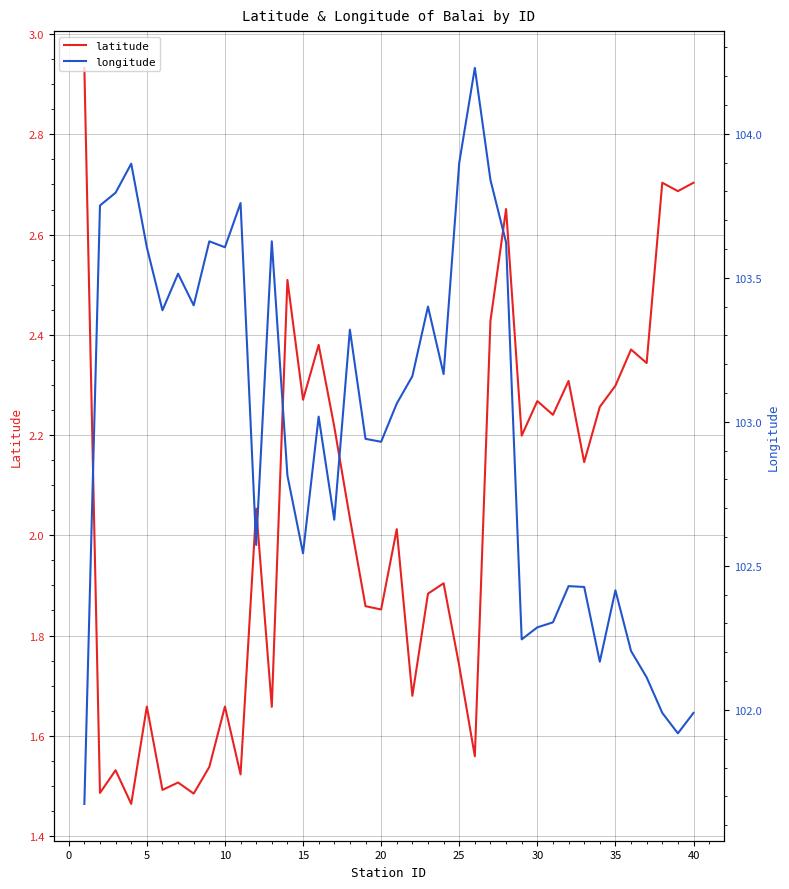

Rank the series by their average value, from highest to lowest.

longitude, latitude